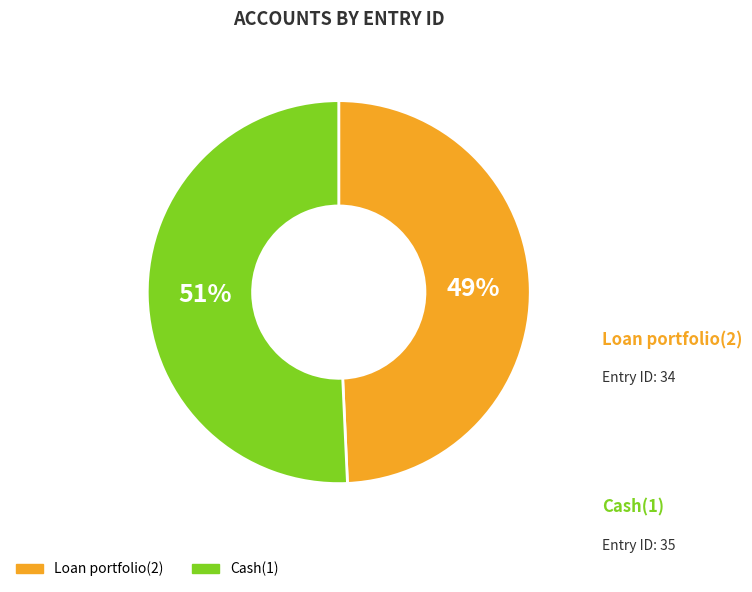

To the nearest percent, what is the combined percentage of Cash(1) and Loan portfolio(2)?

100%